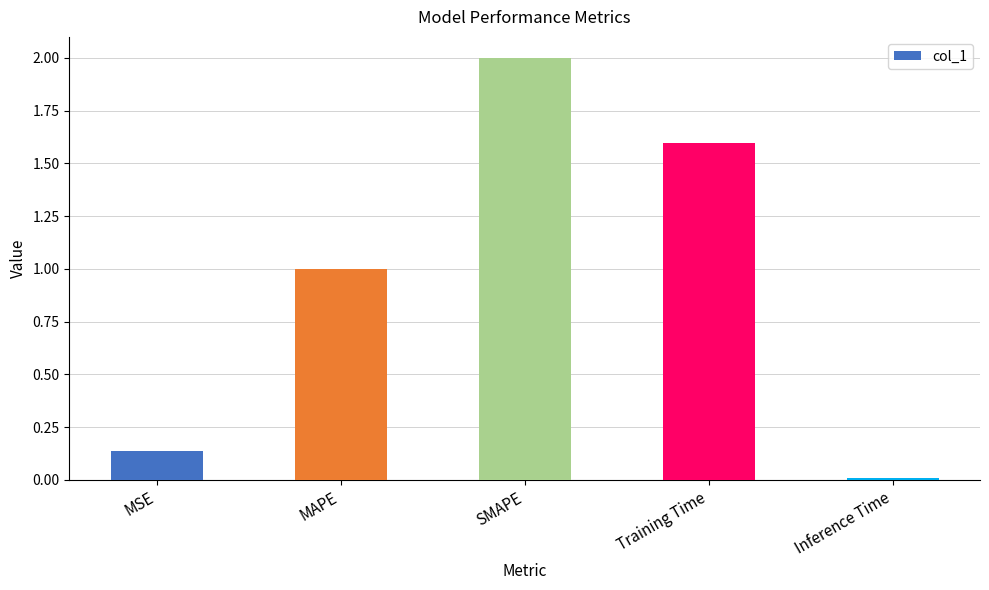

Are the bars horizontal?

No